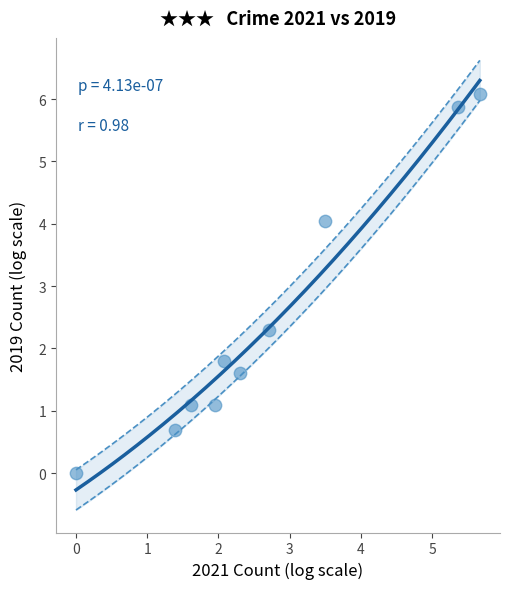

What Y value in the scatter plot is closest to 3?

2.3